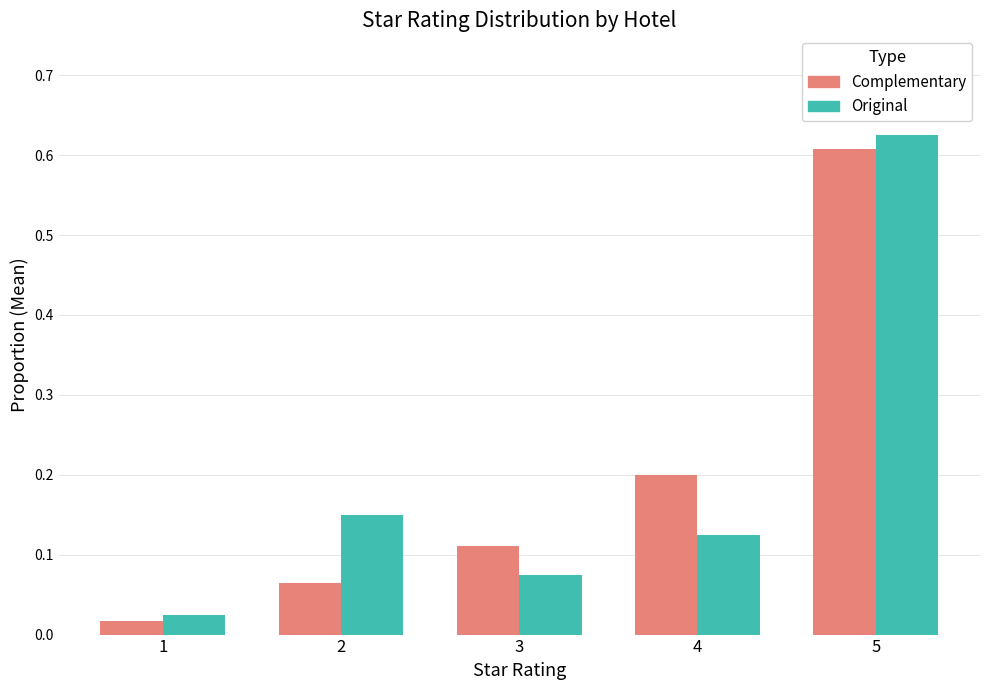

Which series has the widest spread of values?

Original